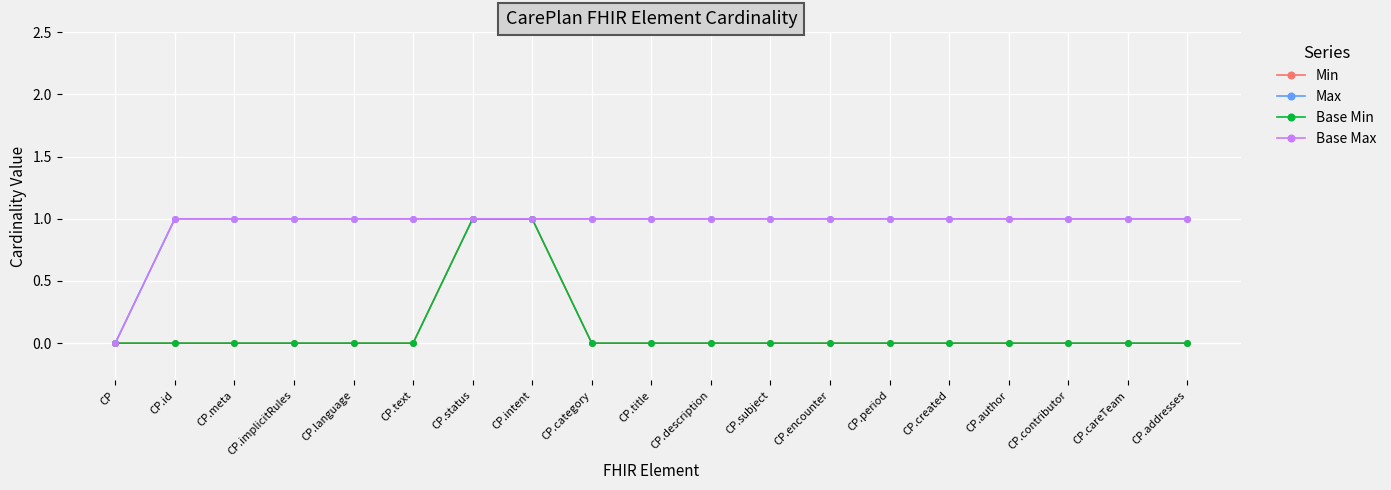

At which category does the chart reach its peak across all series?

CP.status